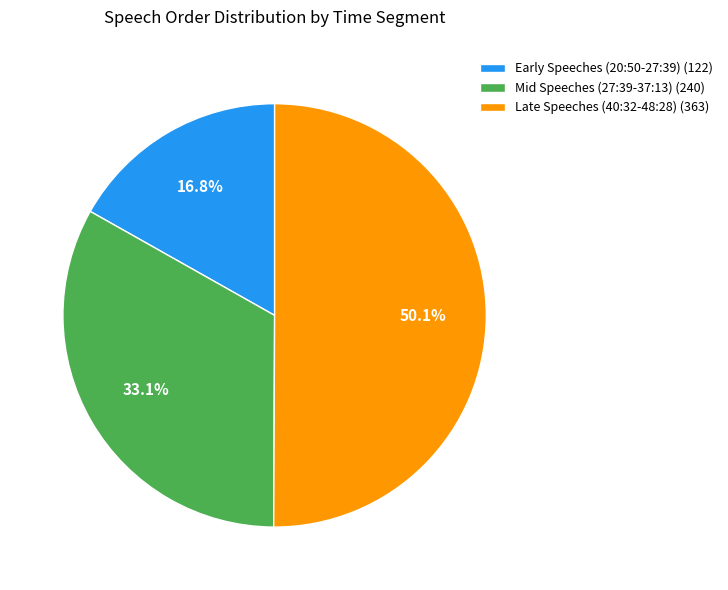

Rank the categories by value from lowest to highest.

Early Speeches (20:50-27:39) (122), Mid Speeches (27:39-37:13) (240), Late Speeches (40:32-48:28) (363)